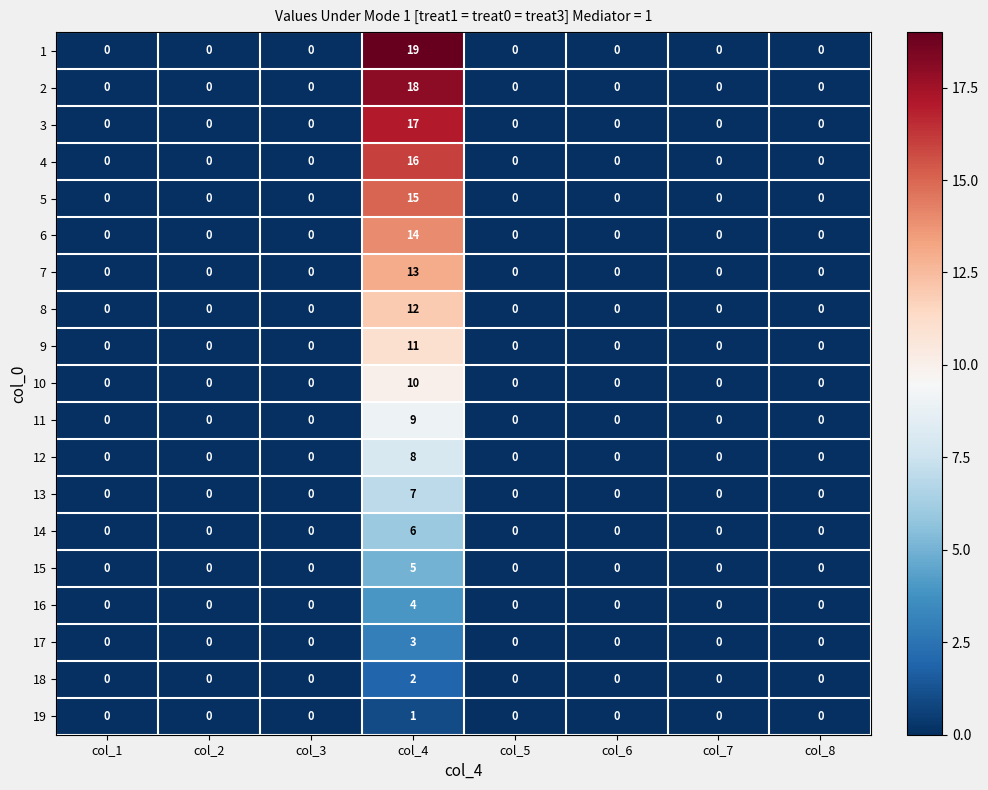

Which category has the highest value across all series?

col_4